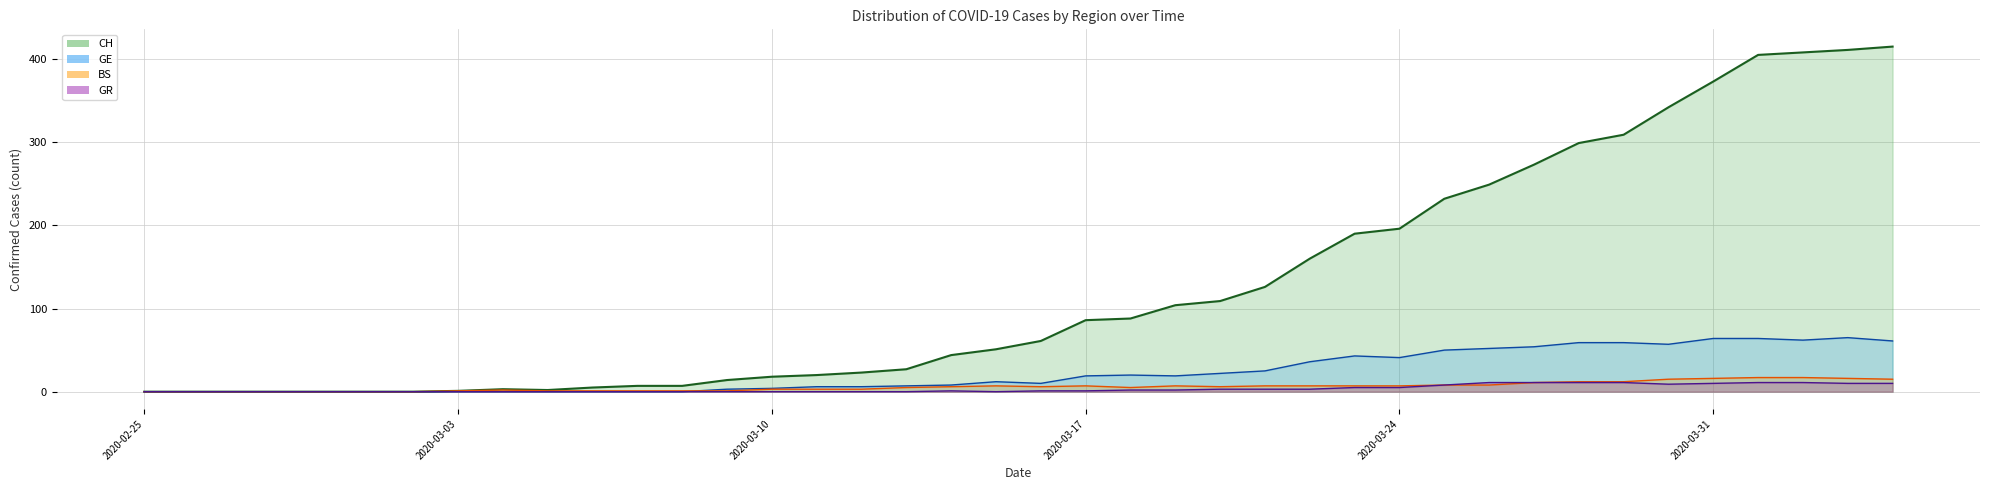

Which series has the largest total across all categories?

CH